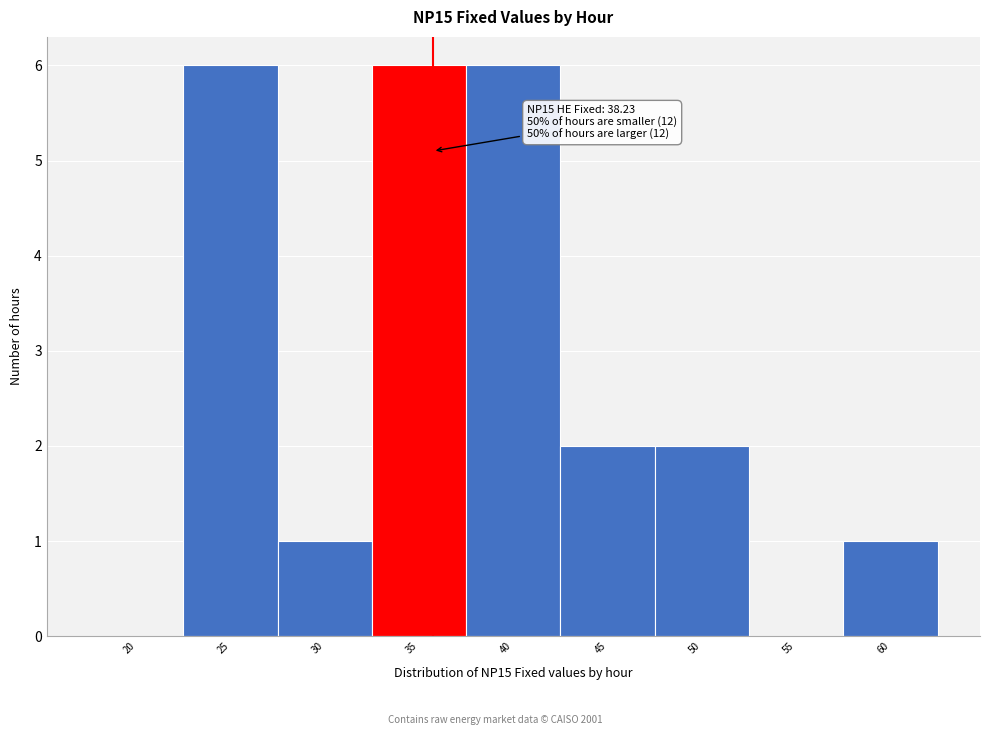

Reading left to right, list all the values displayed in this chart.

20=0	25=6	30=1	35=6	40=6	45=2	50=2	55=0	60=1